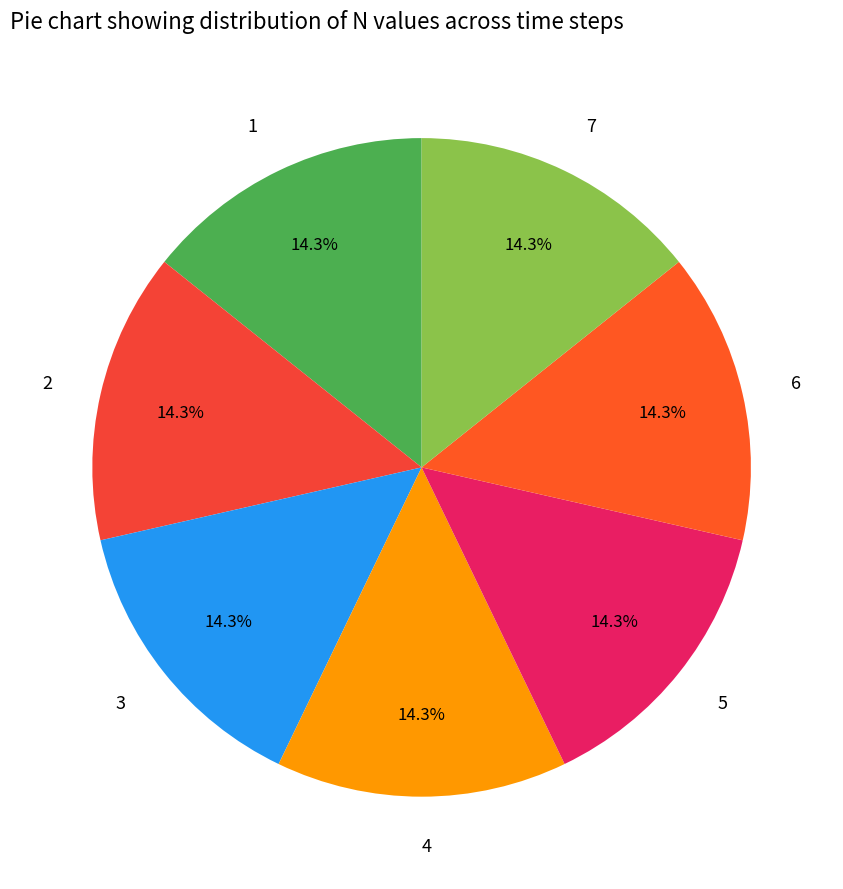

To the nearest percent, what is the average slice percentage?

14%